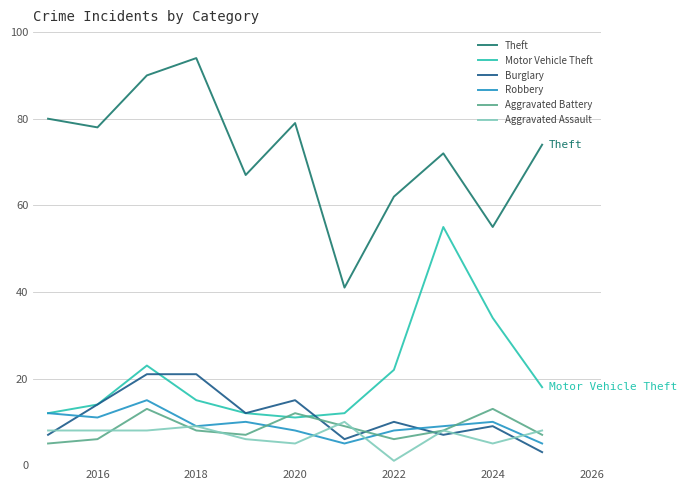

What is the maximum value for Burglary?

21